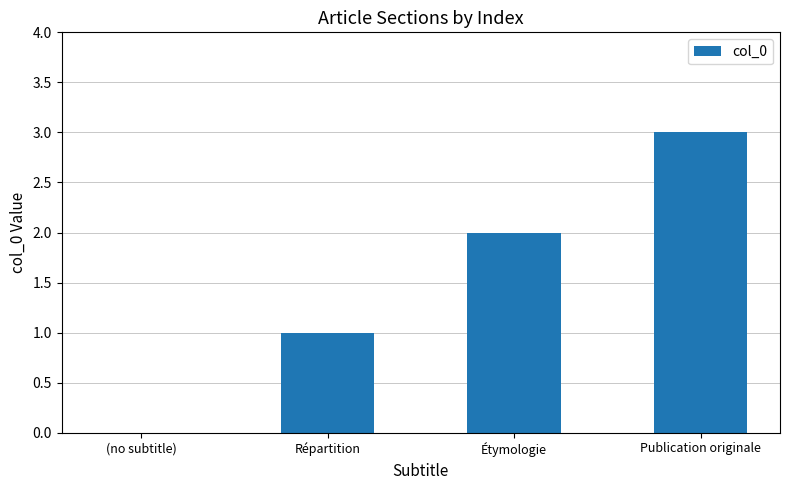

At which label is the value closest to 1?

Répartition